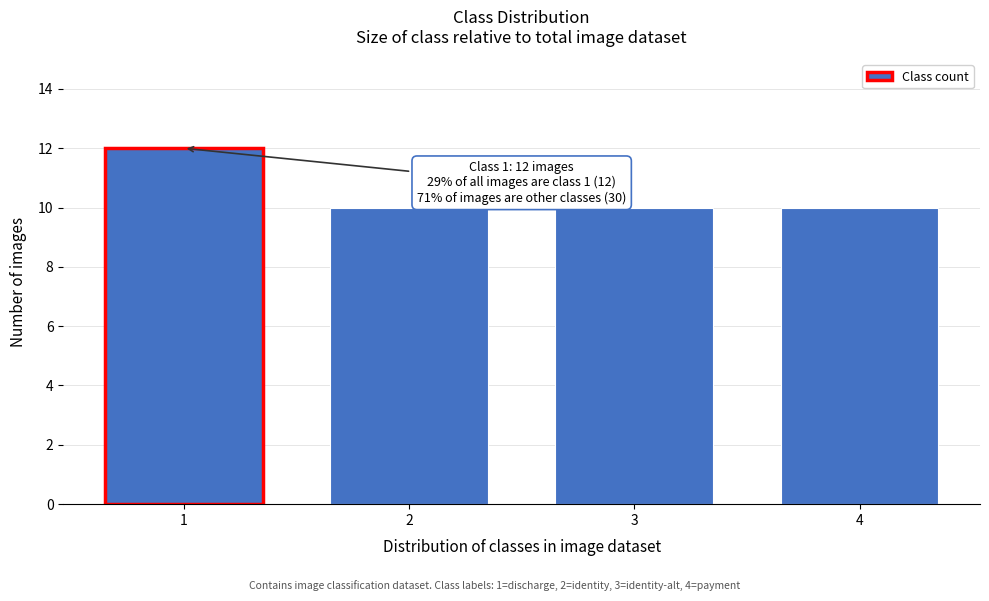

Reading left to right, extract all data points from this chart.

12	10	10	10